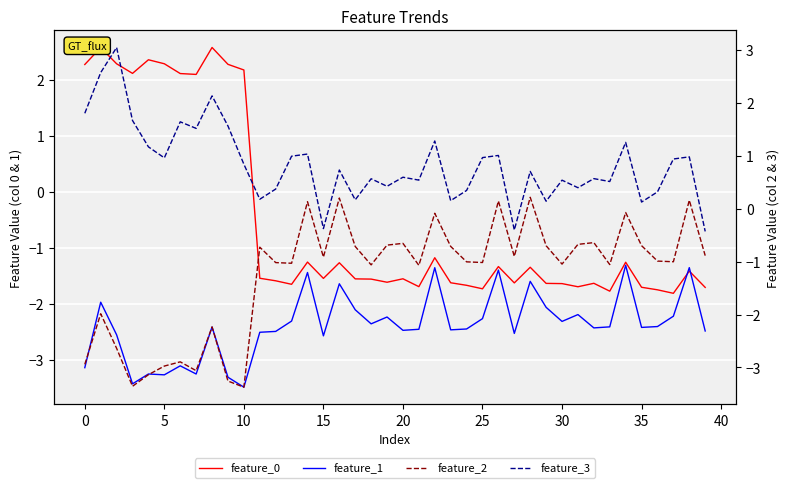

True or false: feature_0 and feature_3 intersect in this chart.

True